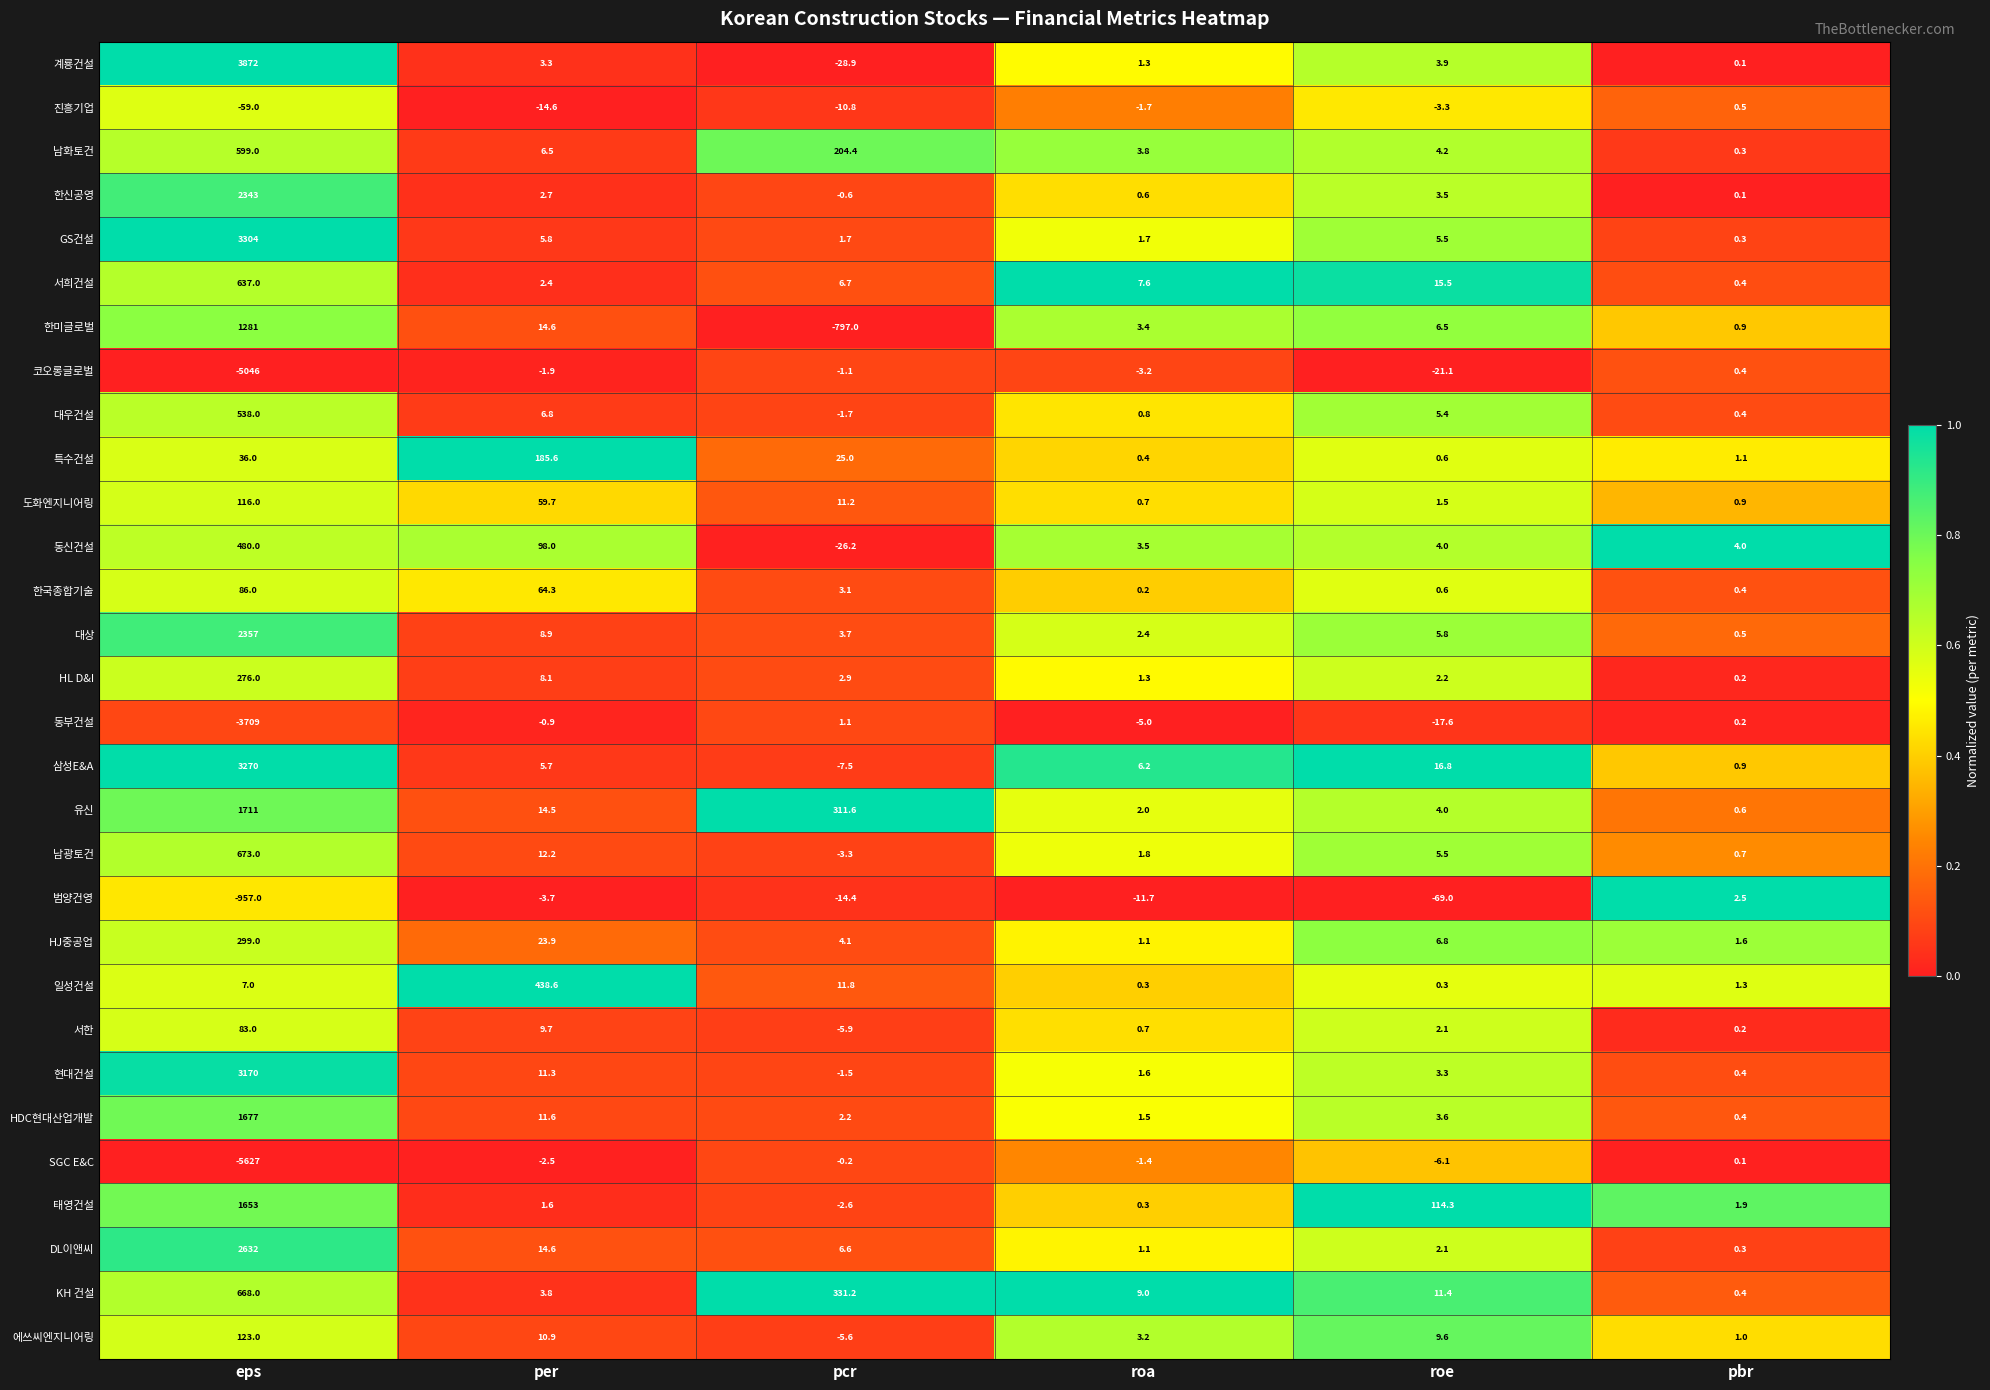

True or false: 한미글로벌 has a value of 6.5 at roe.

True